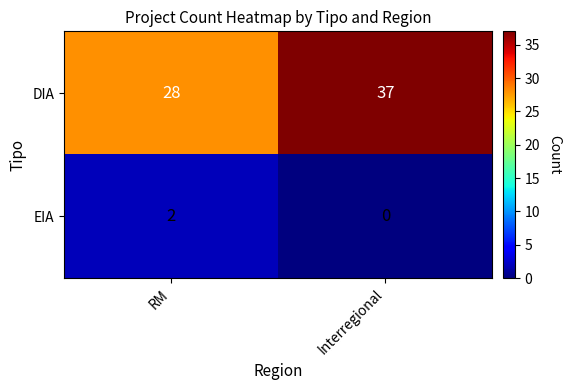

Reading right to left, transcribe all the data shown in this chart.

DIA: Interregional=37	RM=28
EIA: Interregional=0	RM=2